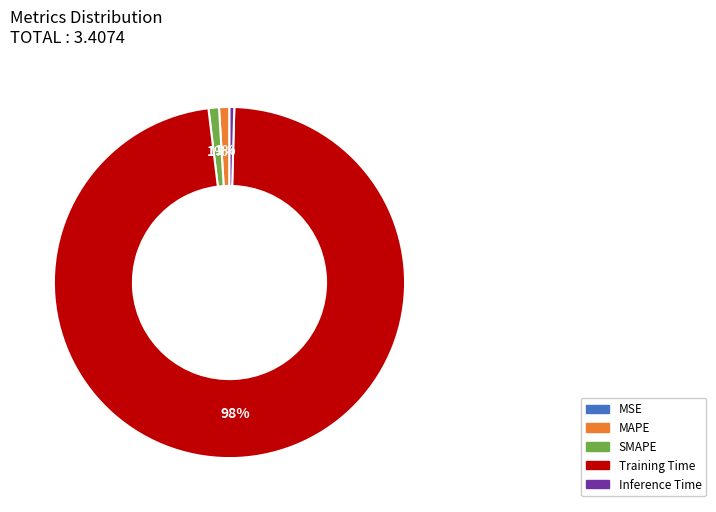

Which slice is the largest?

Training Time